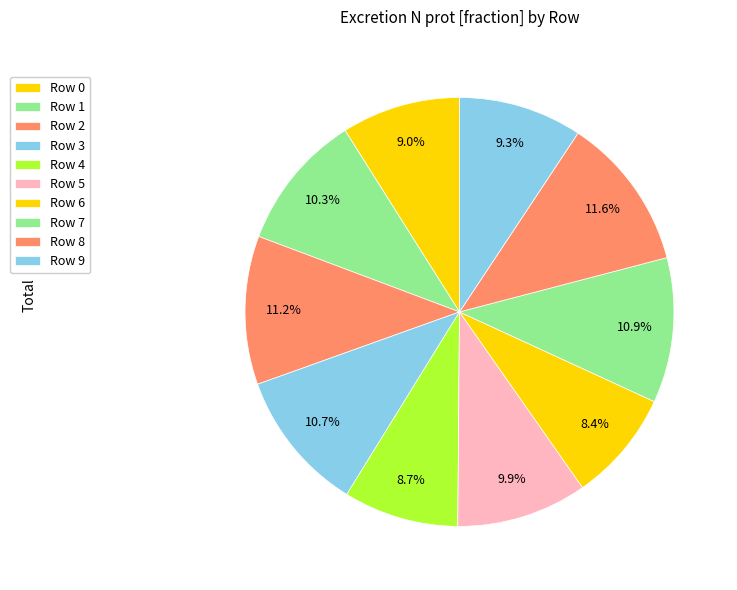

How many segments does this pie chart have?

10